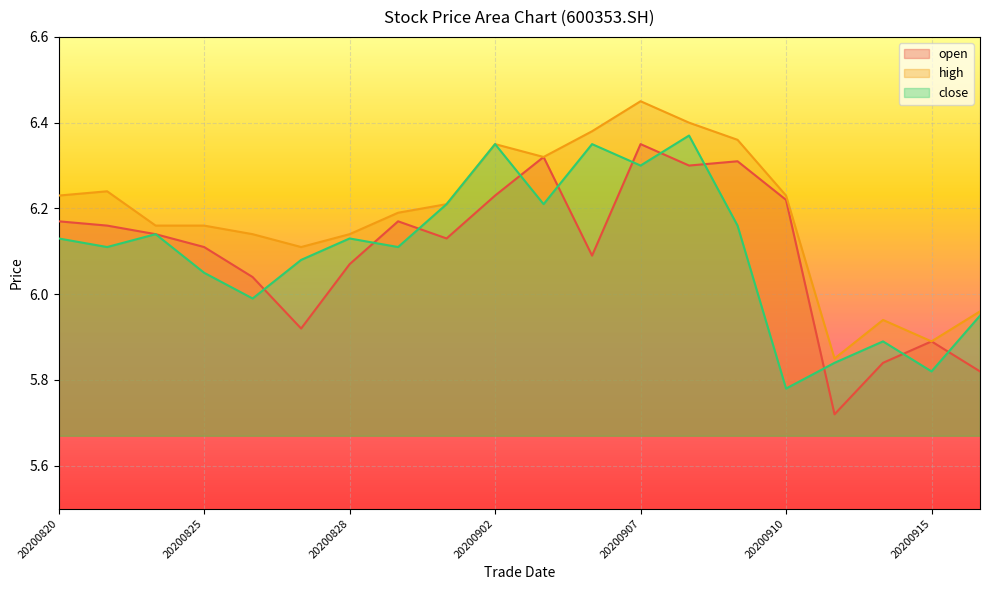

Is the value of close at 20200910 greater than the value of high at 20200903?

No